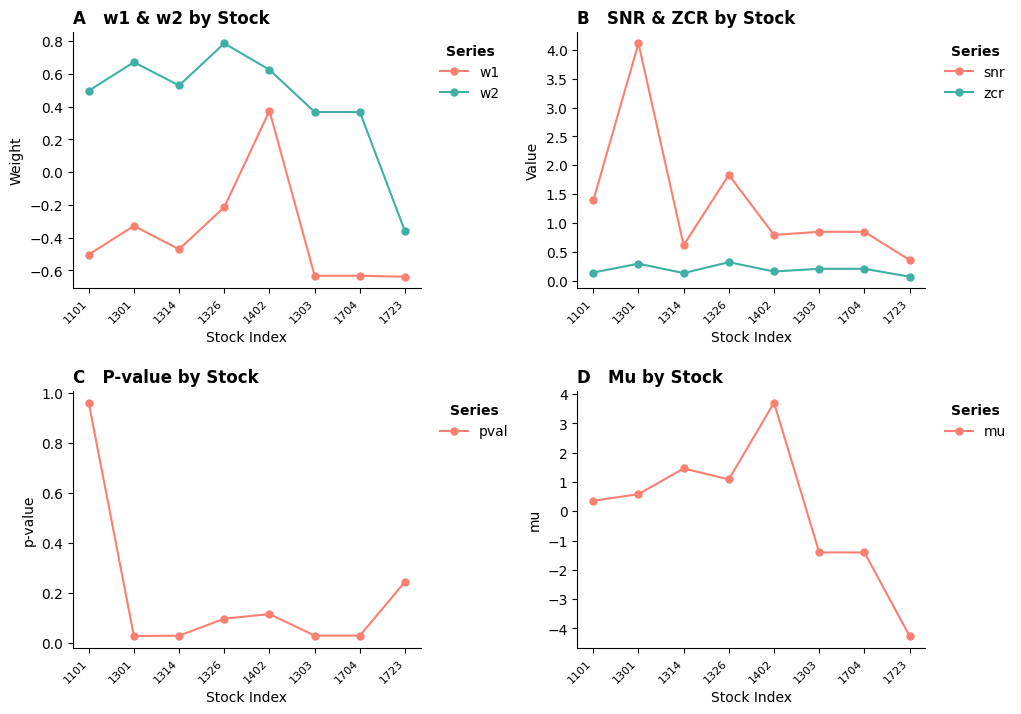

At which label is snr closest to 2?

1326